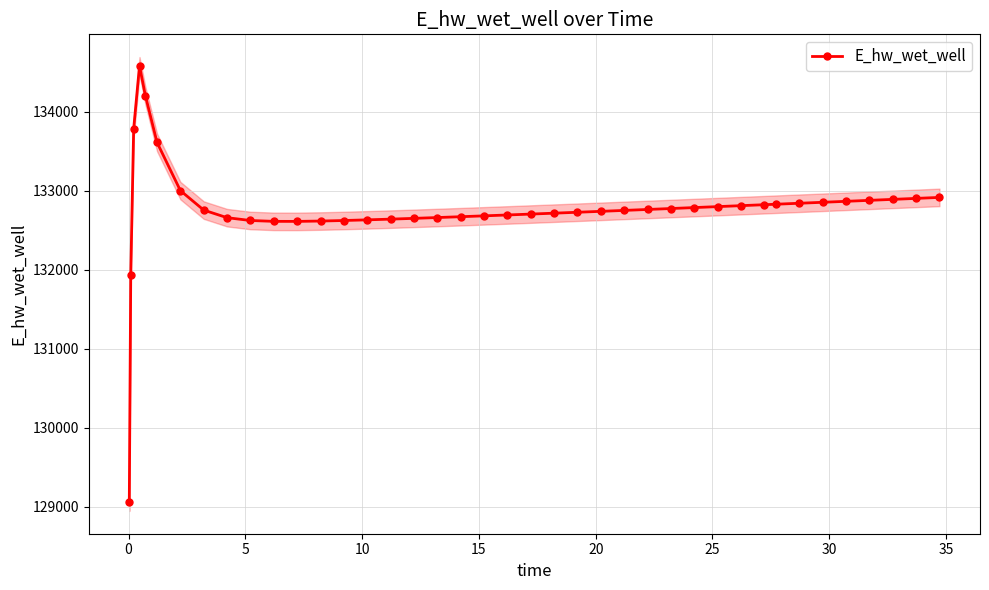

What is the value of the E_hw_wet_well point at the 15th from the left?

132632.7